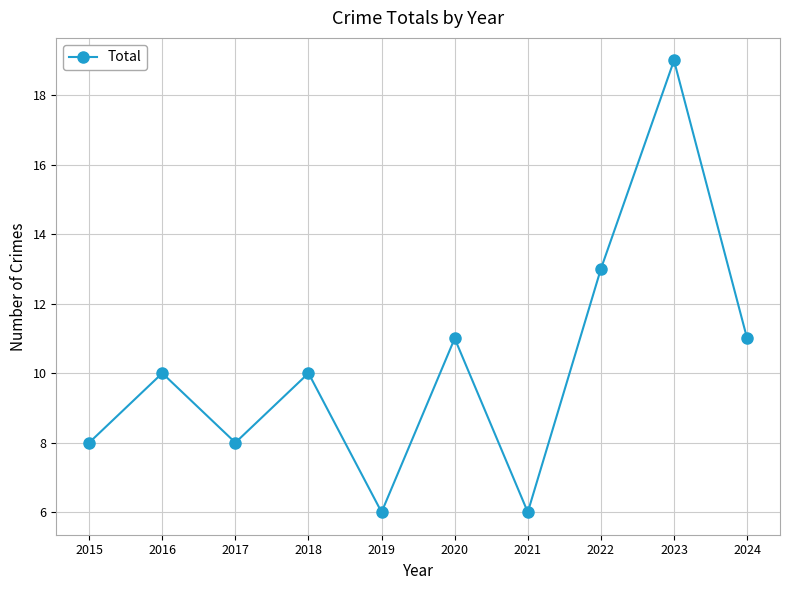

Reading right to left, extract all data points from this chart.

11	19	13	6	11	6	10	8	10	8